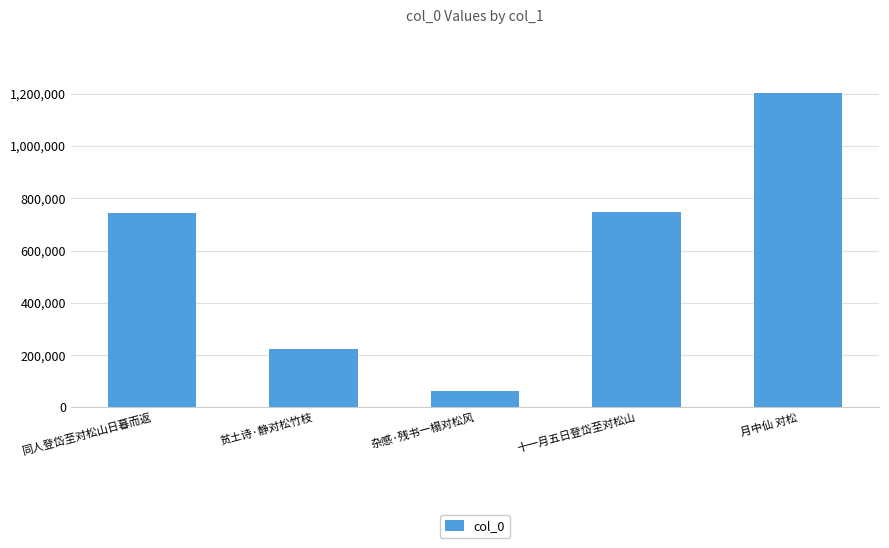

What is the label of the 4th bar from the right?

贫土诗·静对松竹枝